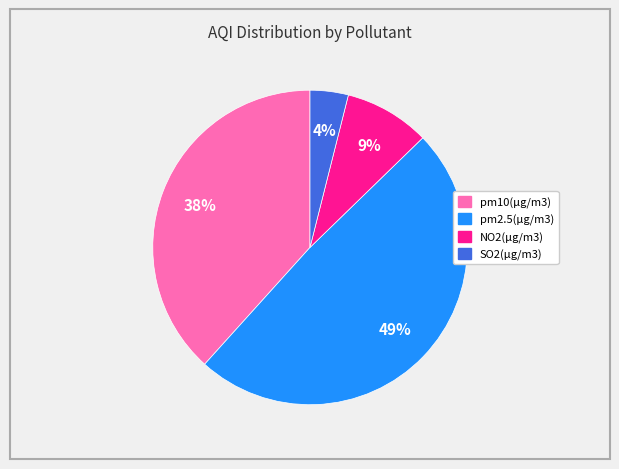

Is pm2.5(µg/m3) the majority of the pie?

No